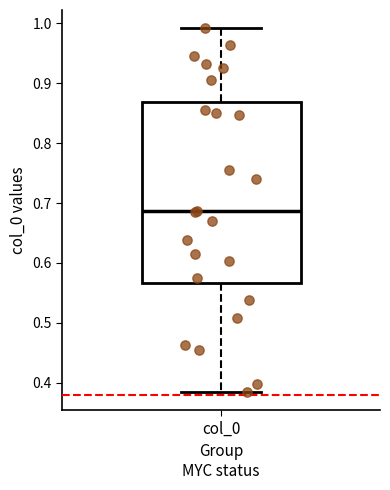

Where does the median line of the box for col_0 sit on the y-axis? The values are not printed on the chart, so give them approximately, as read against the axis.

0.69